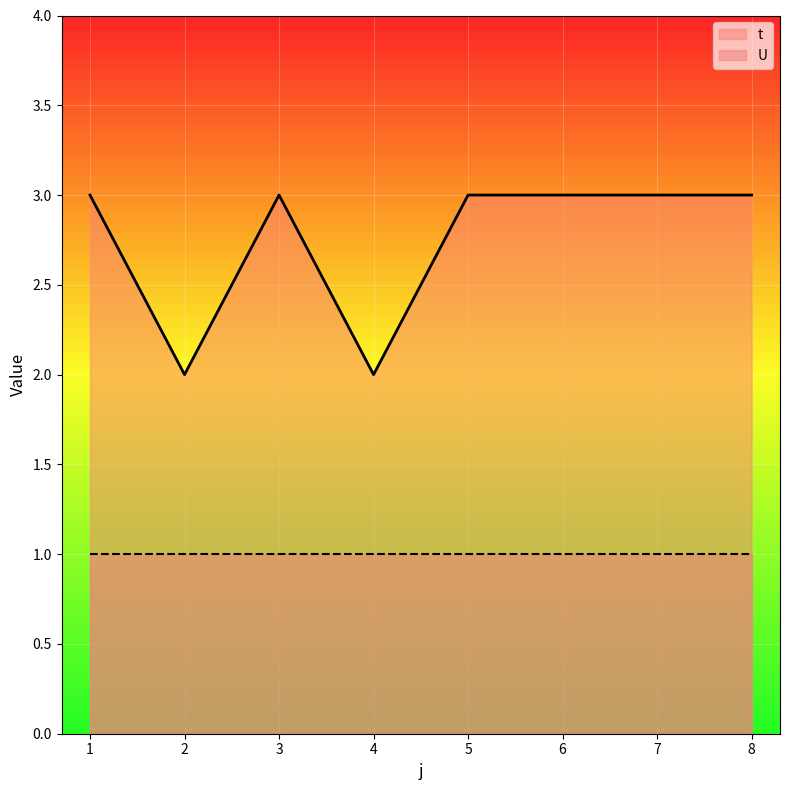

List the labels in order of value, smallest first.

2, 4, 1, 3, 5, 6, 7, 8